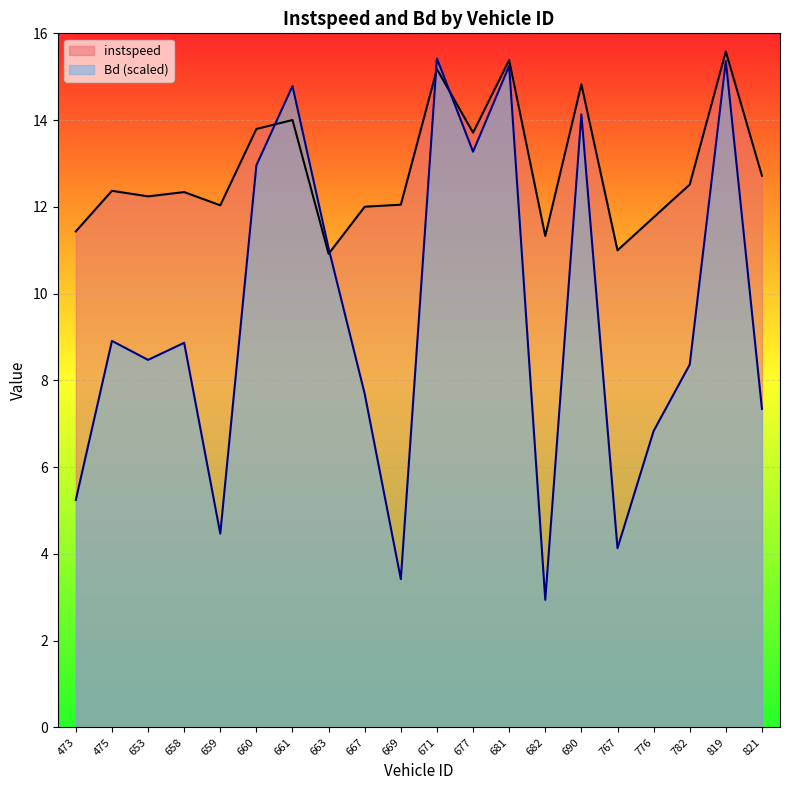

What is the value of the Bd point at the 20th from the left?

7.3